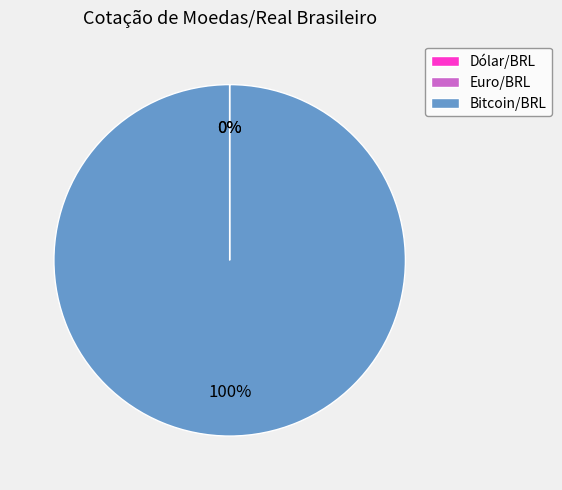

Which category accounts for the majority?

Bitcoin/BRL